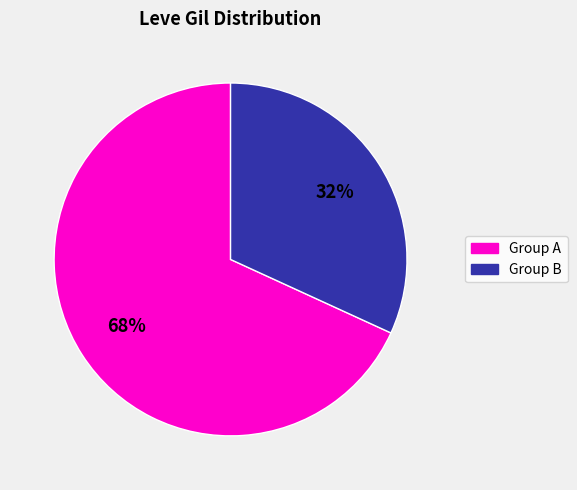

To the nearest percent, what is the difference between the largest and smallest slice percentages?

36%